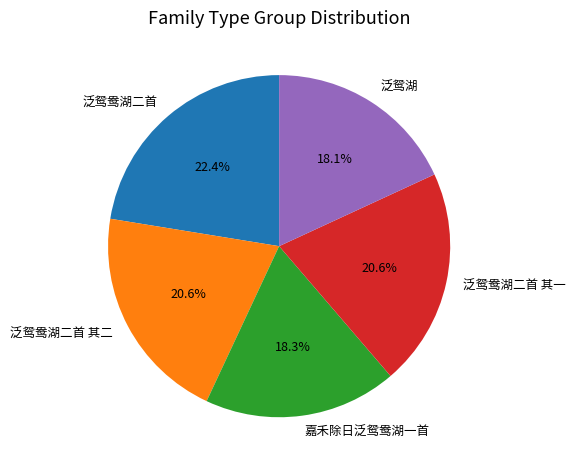

Which has a higher value, 泛鸳鸯湖二首 其二 or 嘉禾除日泛鸳鸯湖一首?

泛鸳鸯湖二首 其二